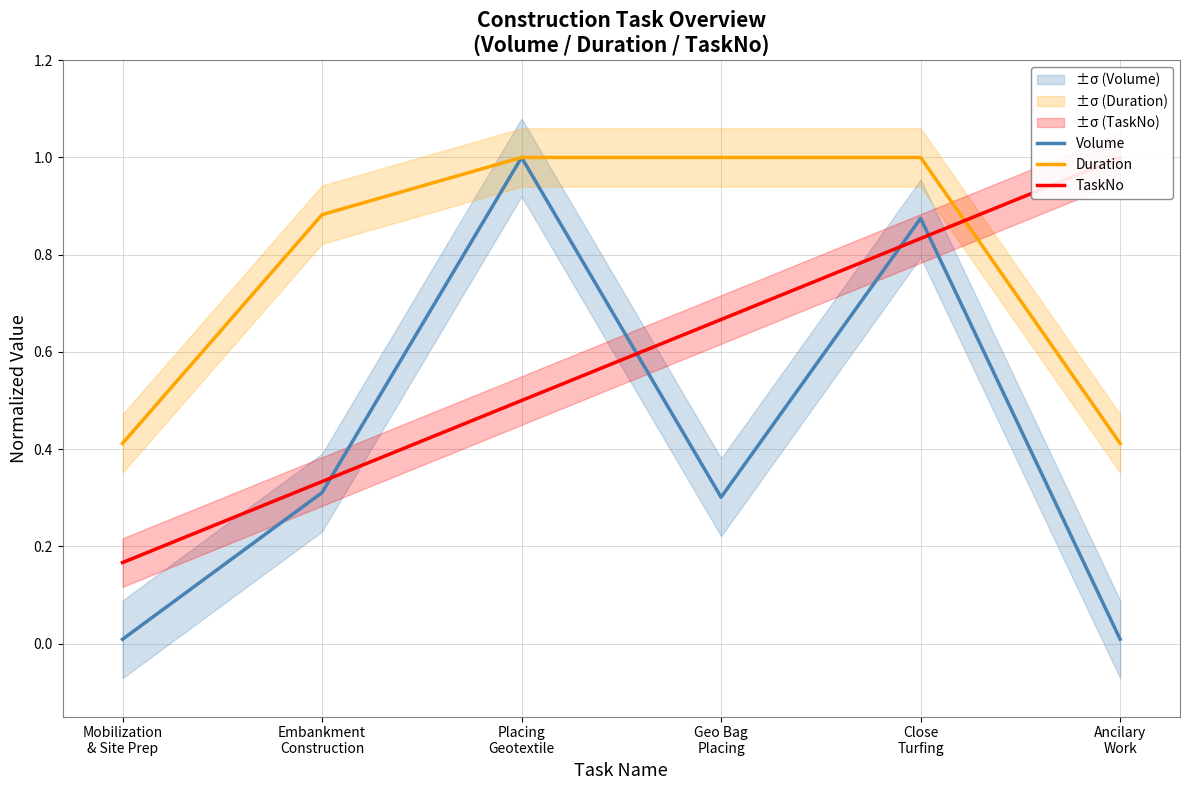

Reading left to right, list all the values displayed in this chart.

Volume: 0.0	0.3	1.0	0.3	0.9	0.0
Duration: 0.4	0.9	1.0	1.0	1.0	0.4
TaskNo: 0.2	0.3	0.5	0.7	0.8	1.0